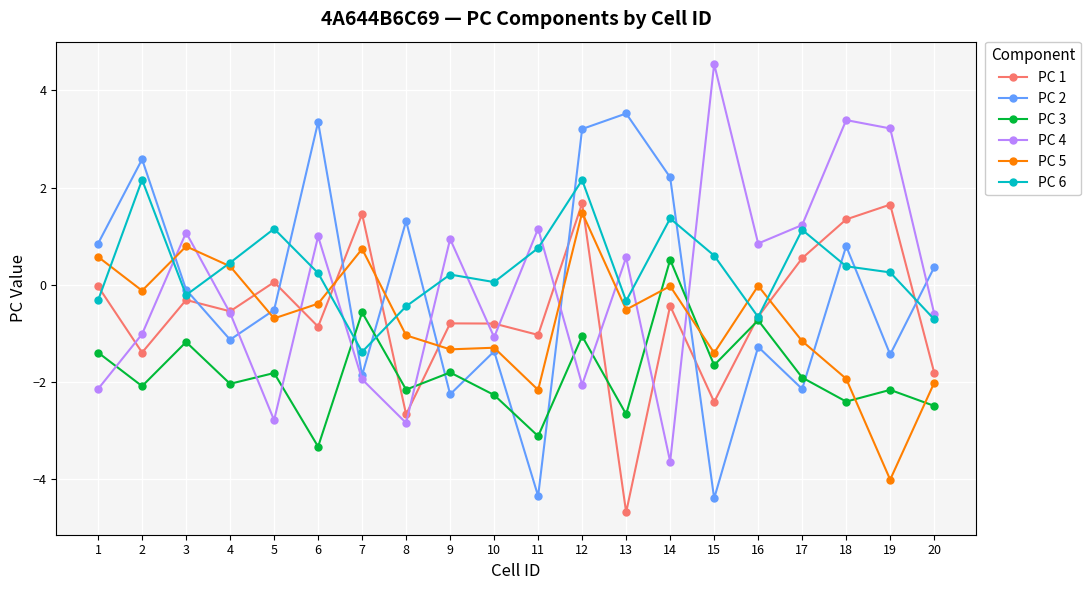

What is the maximum value shown in the chart?

4.5